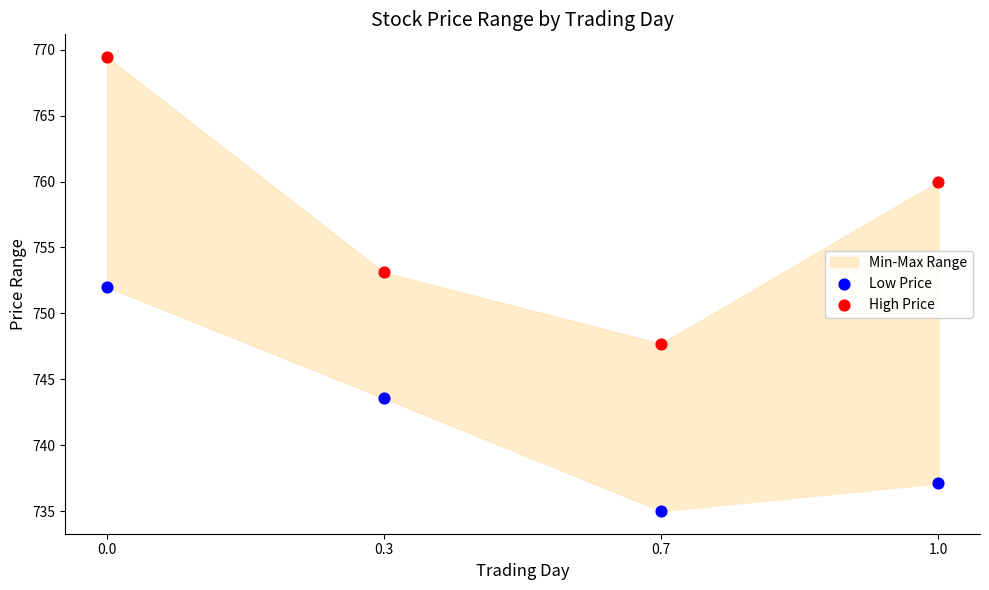

In the Low Price series, what Y value is closest to 743?

743.5